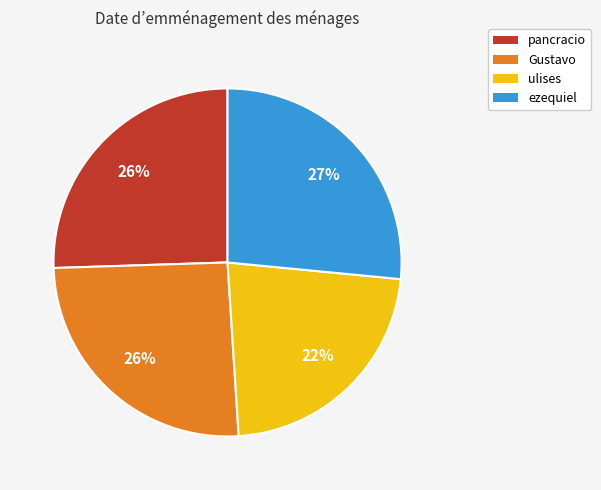

The ulises slice represents 22% of the pie. True or false?

True